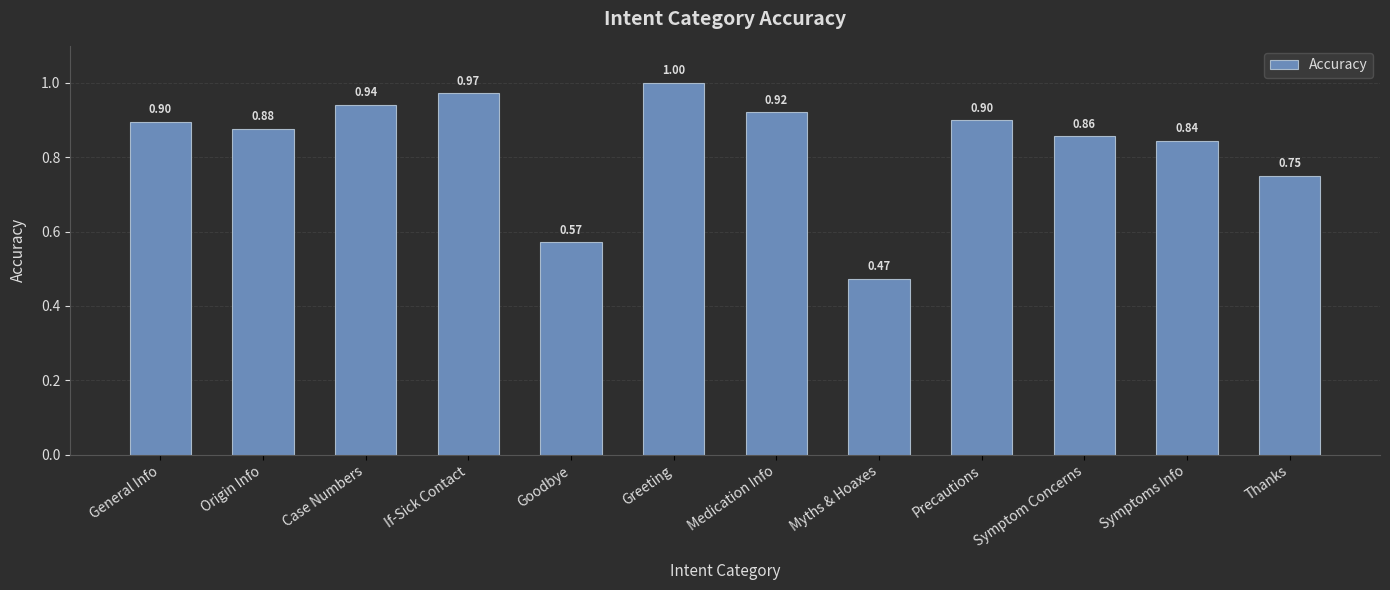

Does the chart contain any negative values?

No